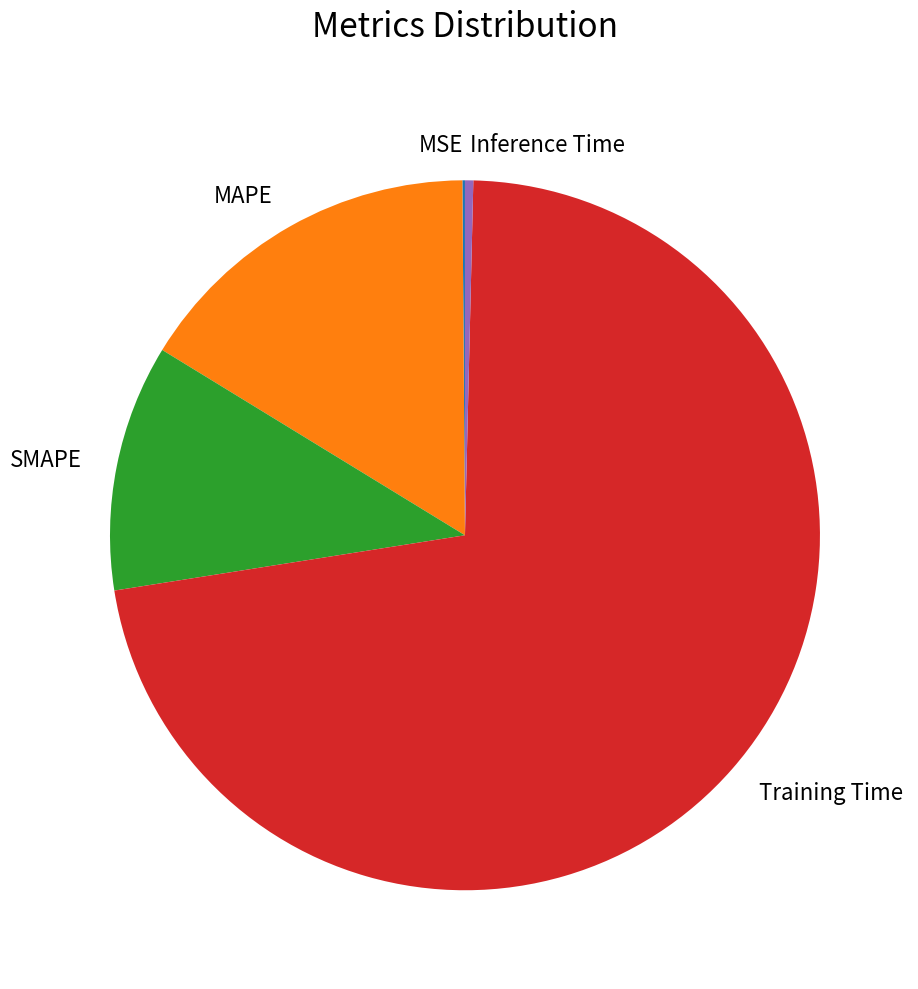

True or false: MAPE accounts for 16% of the total.

True